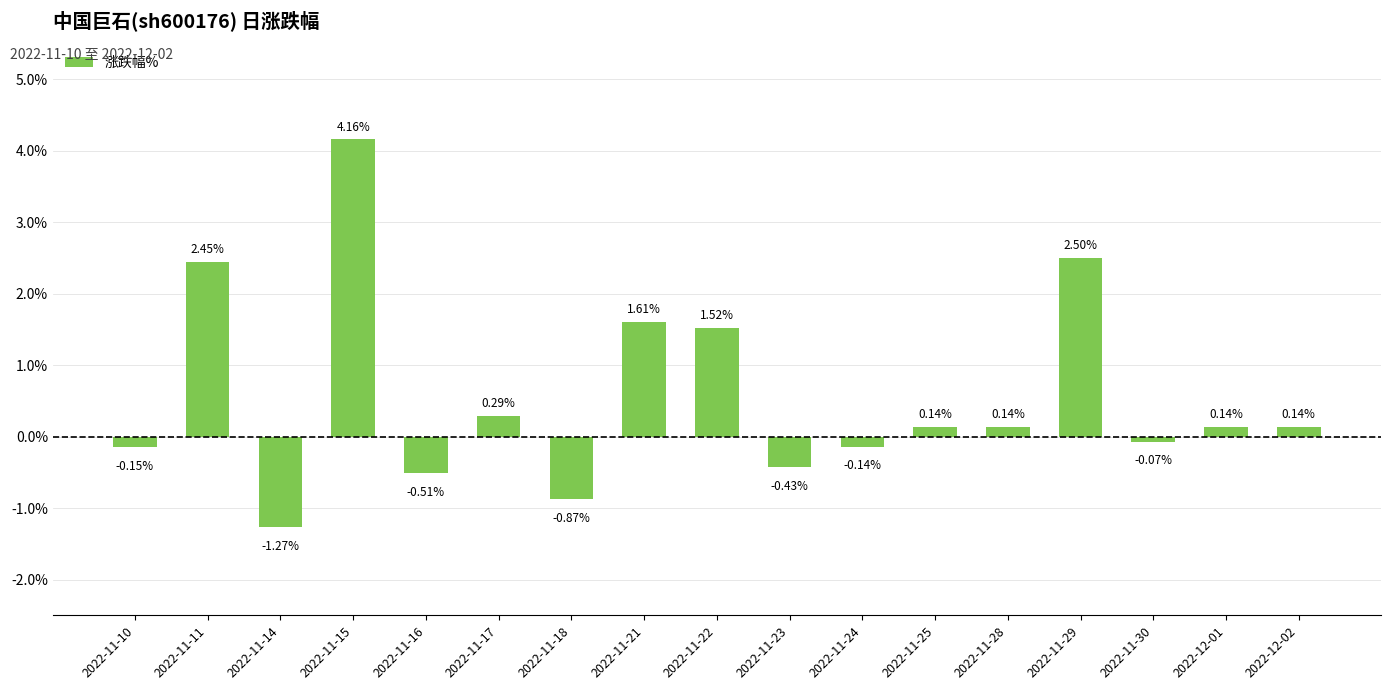

What is the difference between the second highest and second lowest values?

3.4